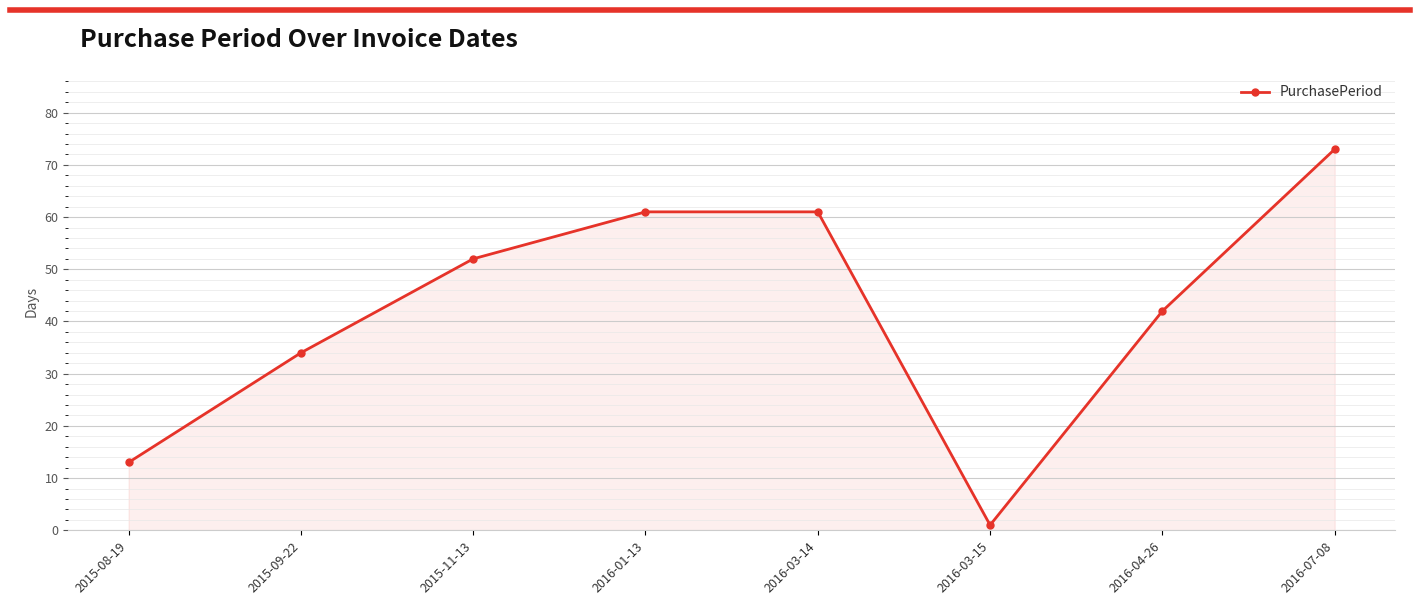

Reading right to left, list all the values displayed in this chart.

2016-07-08=73	2016-04-26=42	2016-03-15=1	2016-03-14=61	2016-01-13=61	2015-11-13=52	2015-09-22=34	2015-08-19=13